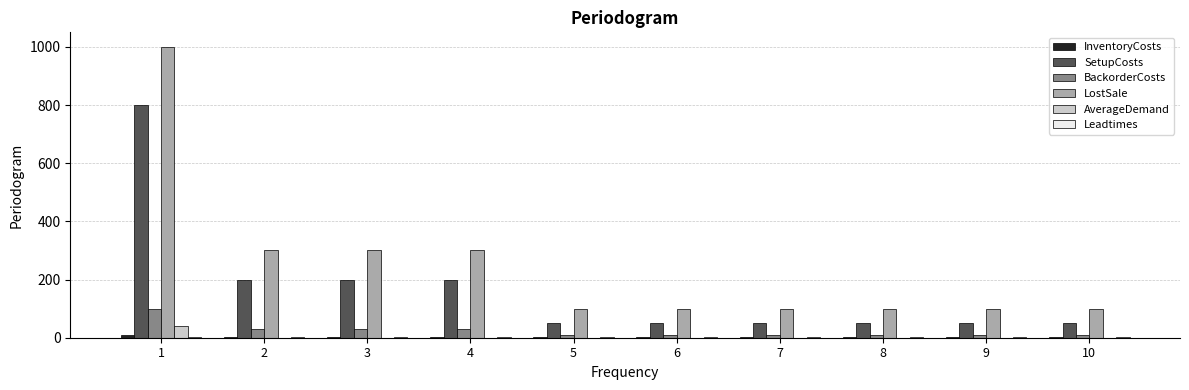

The value of SetupCosts at 1 is 241. True or false?

False